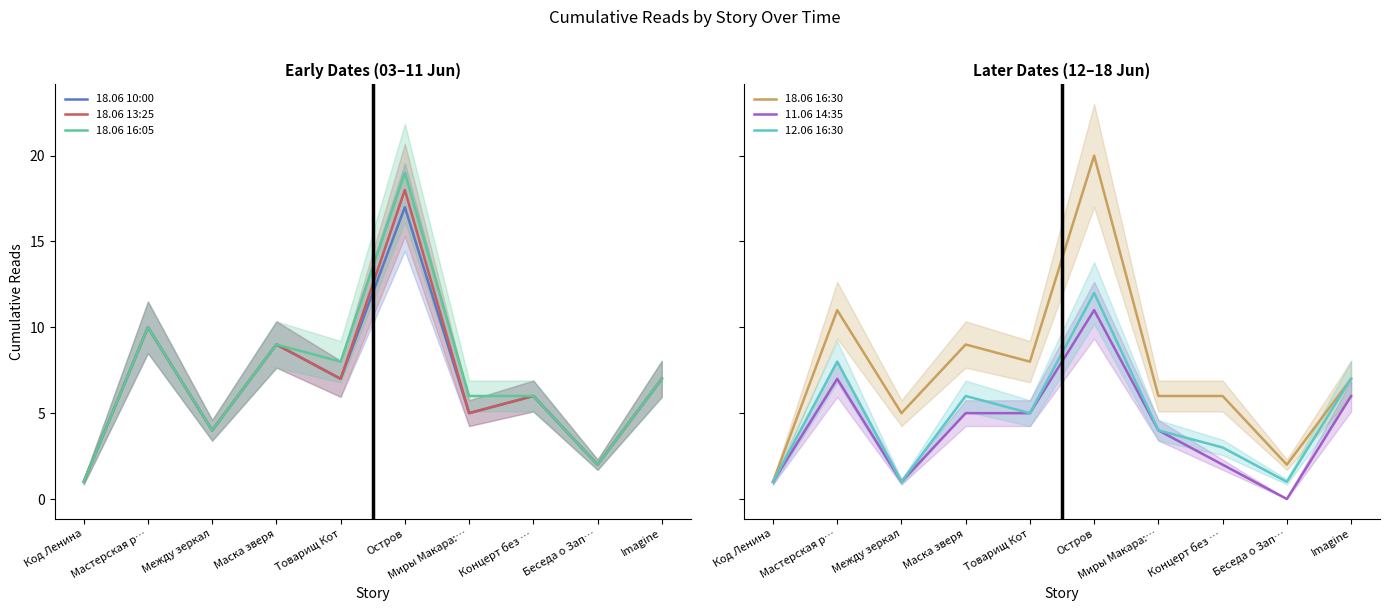

Rank the categories by 18.06 16:30 value from lowest to highest.

Код Ленина, Беседа о Зап…, Между зеркал, Миры Макара:…, Концерт без …, Imagine, Товарищ Кот, Маска зверя, Мастерская р…, Остров